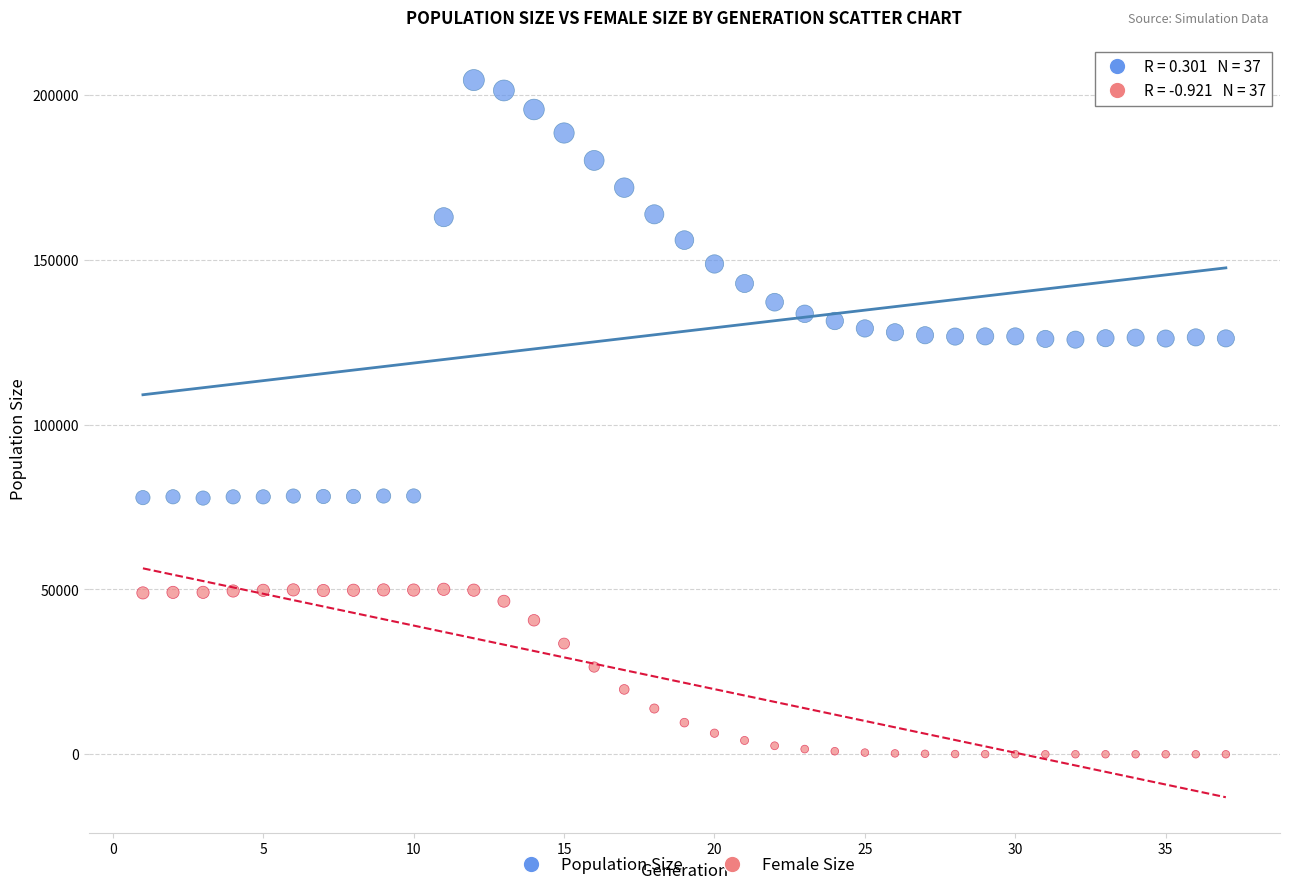

Across all data points, what is the range of Y values (max minus min)?

204578